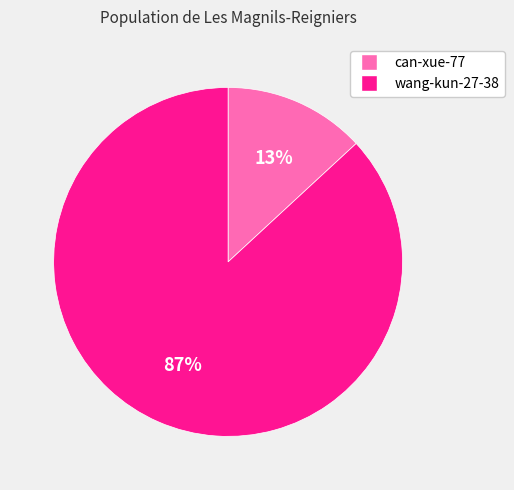

How many slices are in this pie chart?

2